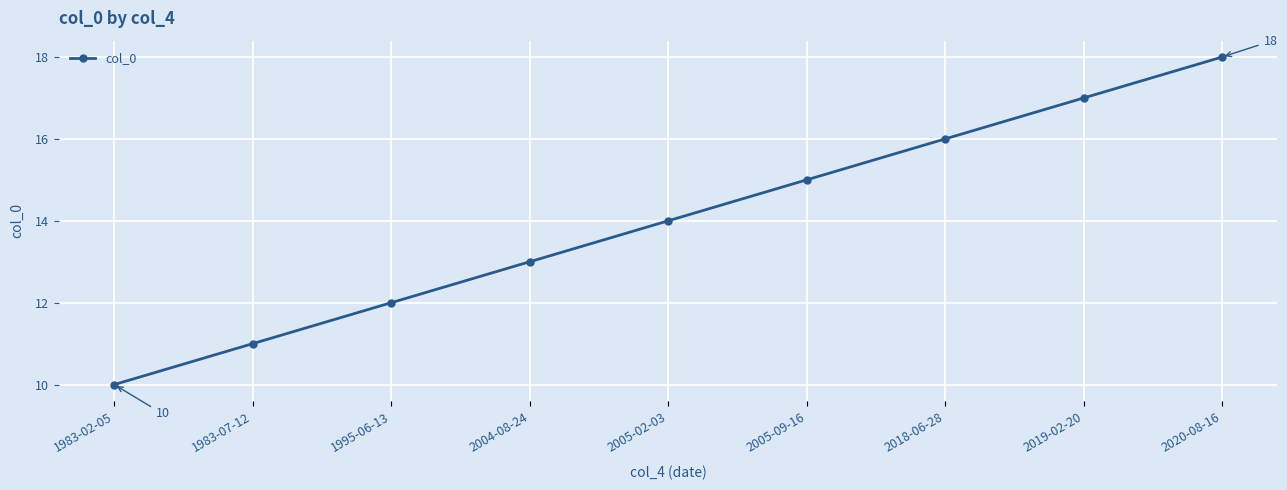

What is the label of the 4th point from the left?

2004-08-24